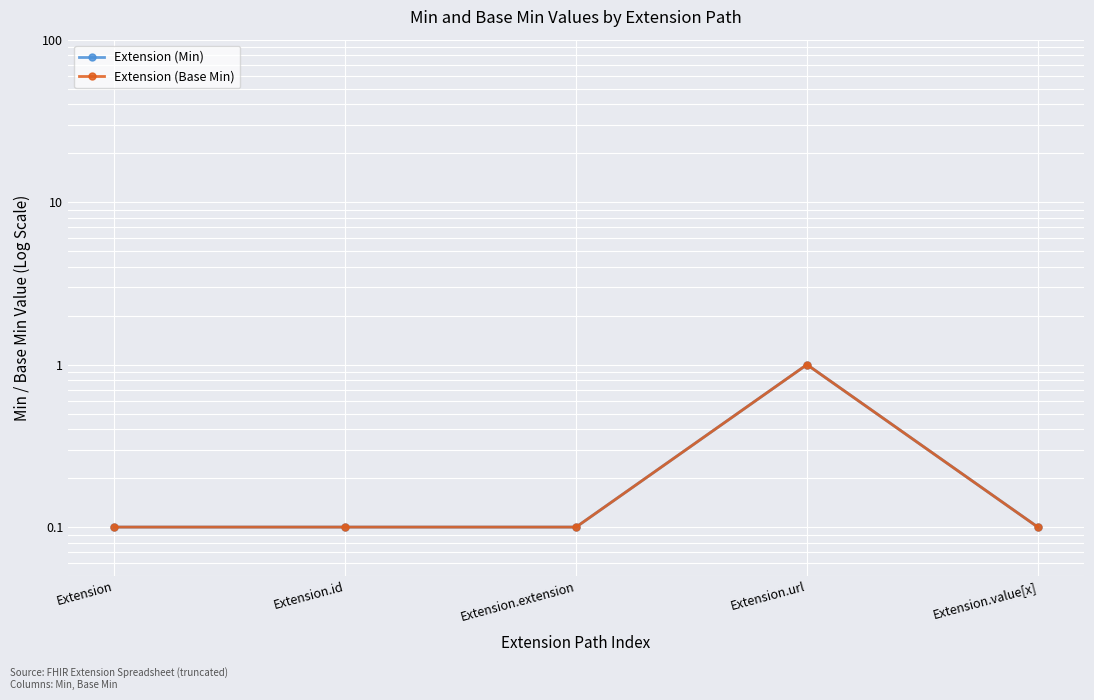

What is the total value across all series at Extension.value[x]?

0.2